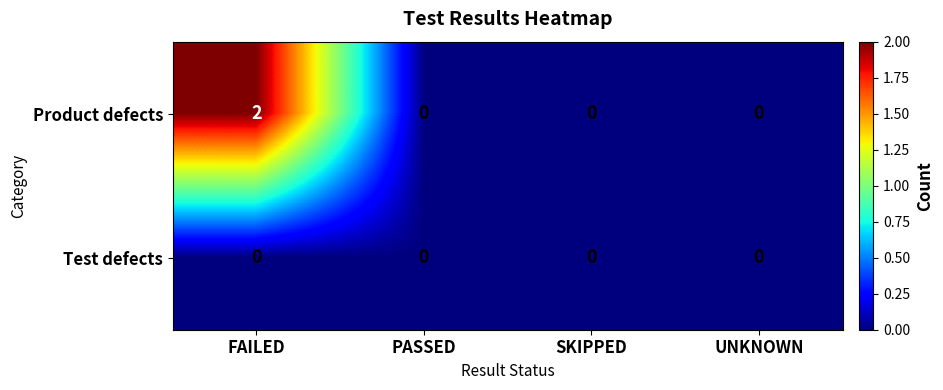

Between FAILED and SKIPPED, which is larger?

FAILED